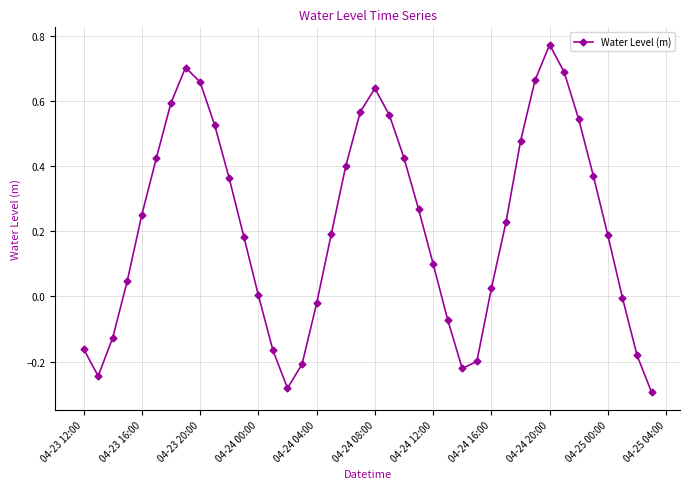

How many points are lower than both their immediate neighbors (excluding endpoints)?

3